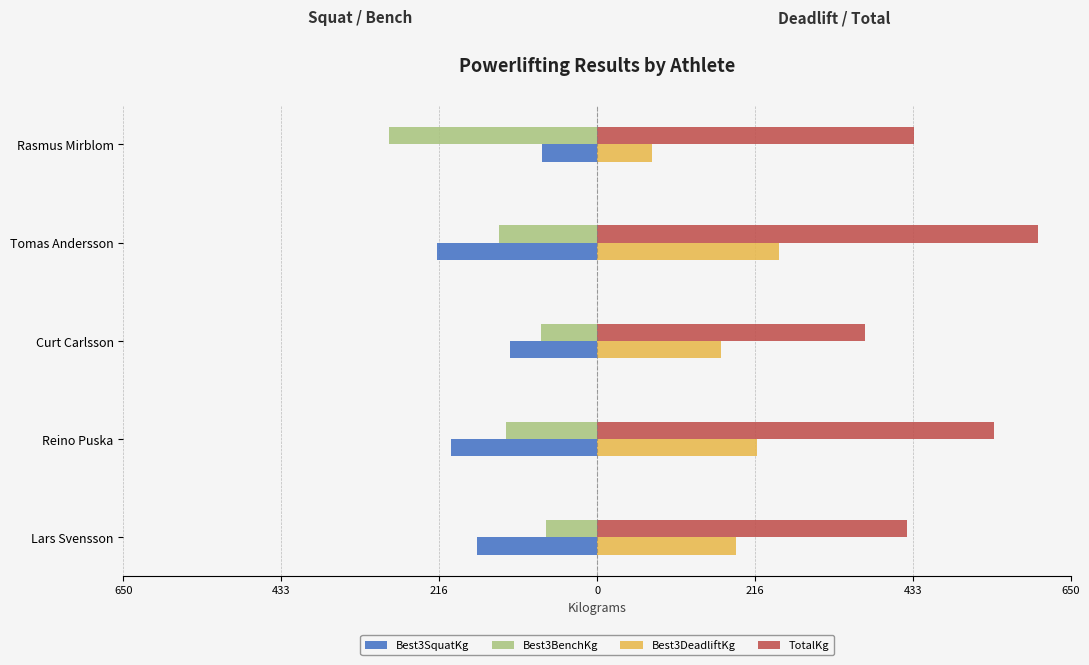

Reading right to left, extract all data points from this chart.

Best3SquatKg: -75.0	-220.0	-120.0	-200.0	-165.0
Best3BenchKg: -285.5	-135.0	-77.5	-125.0	-70.0
Best3DeadliftKg: 75.0	250.0	170.0	220.0	190.0
TotalKg: 435.5	605.0	367.5	545.0	425.0